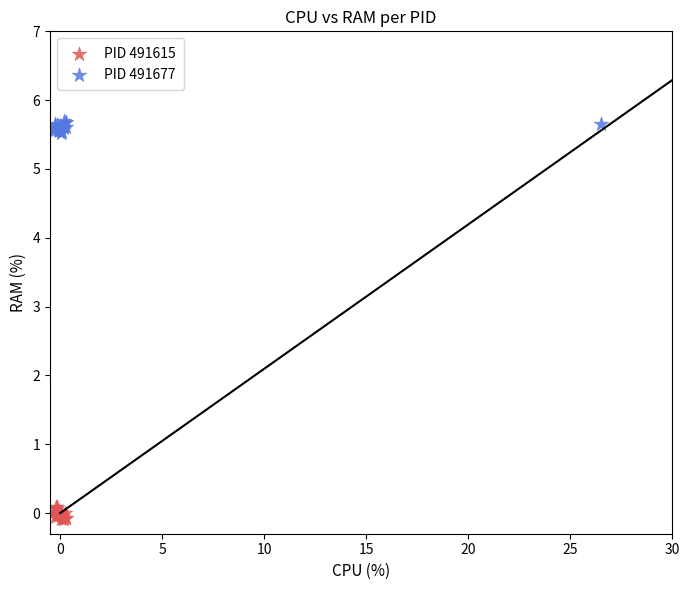

Which series contains the lowest Y value?

PID 491615